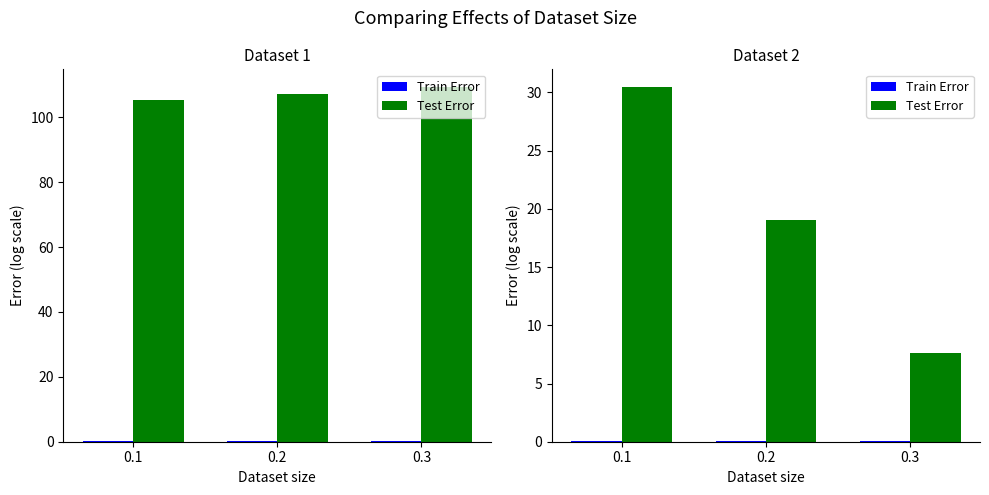

How many categories are shown in the chart?

3